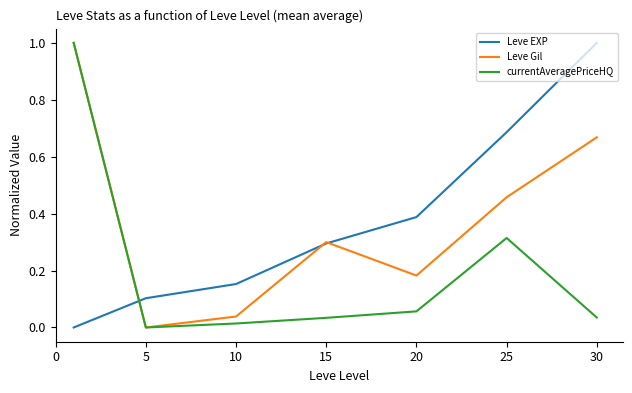

True or false: currentAveragePriceHQ and Leve EXP intersect in this chart.

True